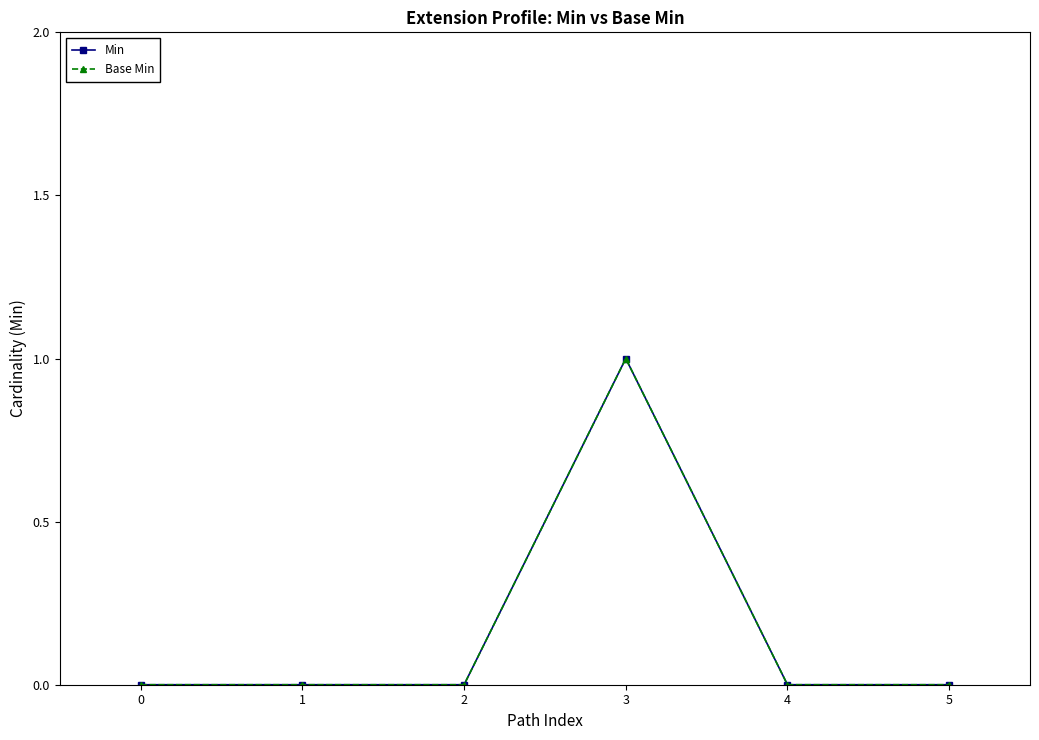

True or false: Min and Base Min cross at least once.

False